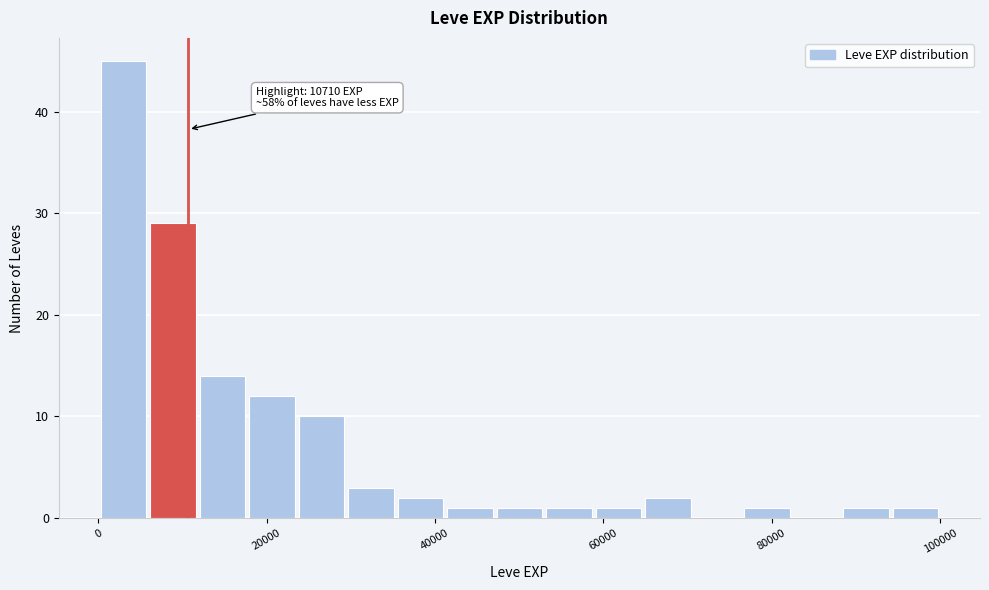

Around what value on the x-axis is the tallest bar? Give the approximate position of its centre, as read against the axis.

2000